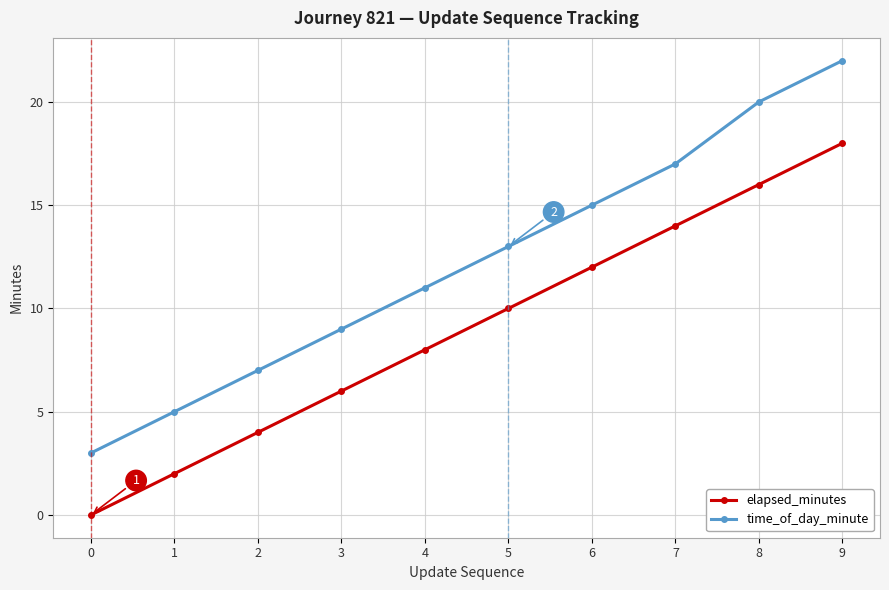

True or false: time_of_day_minute has a value of 2 at 2.

False